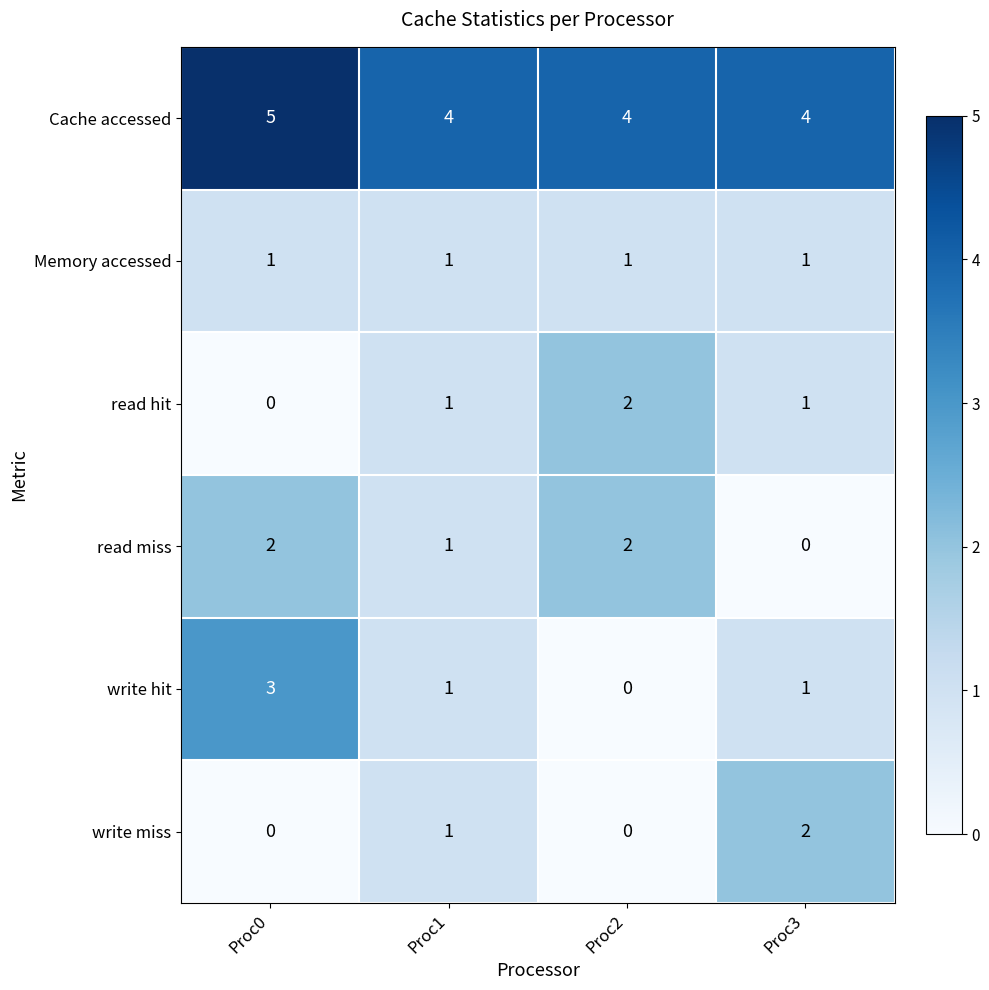

What is the difference between the highest and lowest values at Proc2?

4